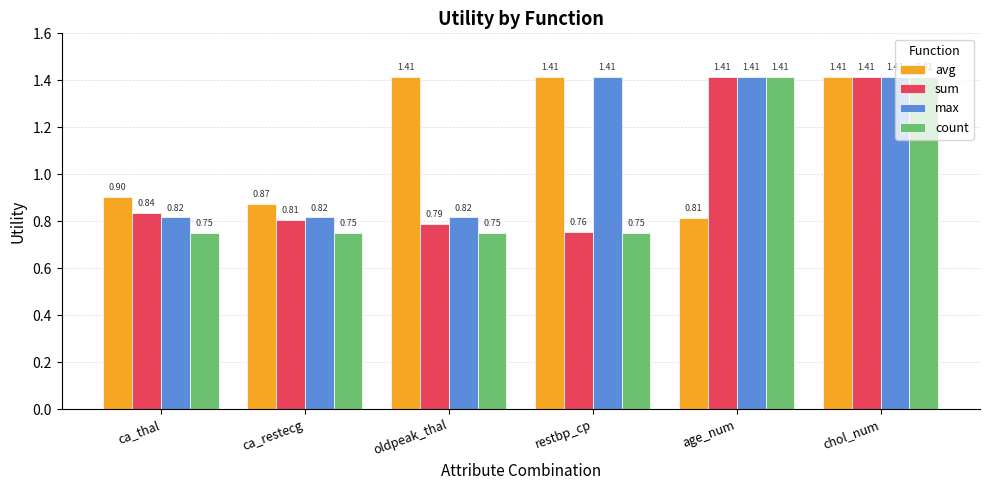

What is the label of the 3rd bar from the right?

restbp_cp